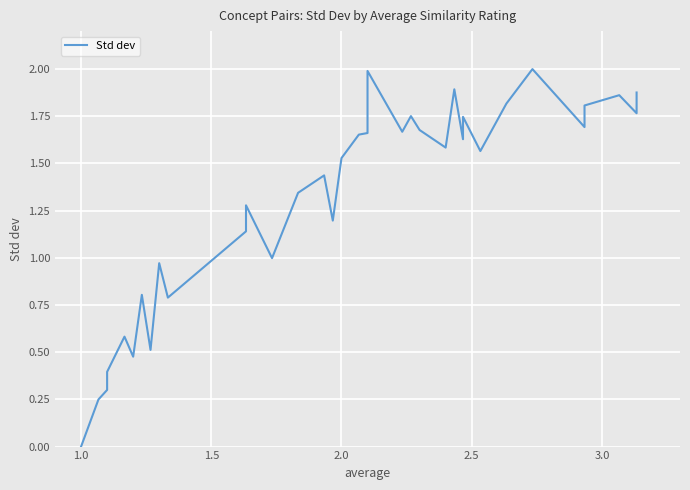

How many values are above zero?

35